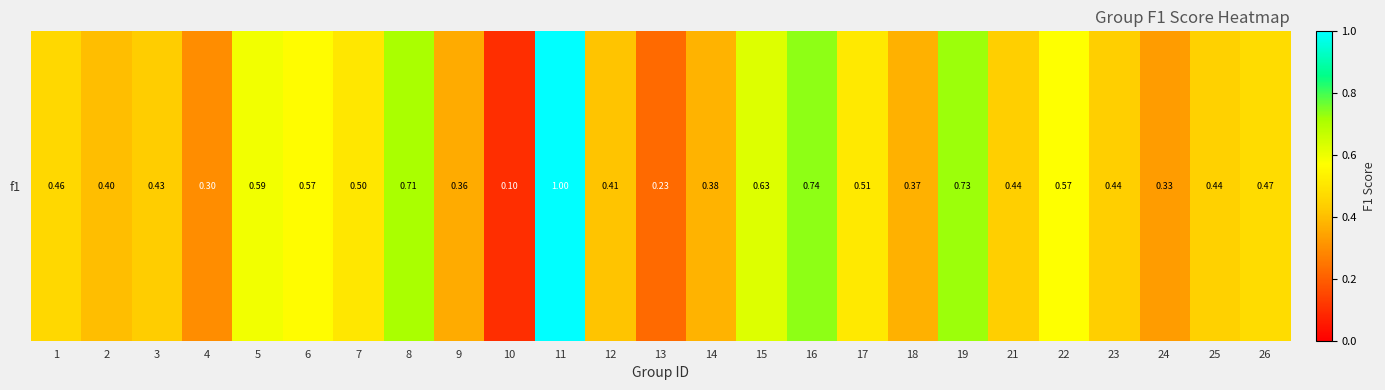

How many distinct data groups are displayed?

1